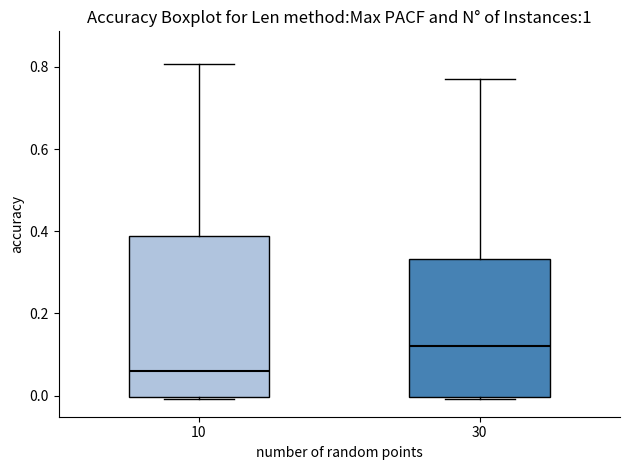

Where is the upper edge of the box at x = 30 on the y-axis? The values are not printed on the chart, so give them approximately, as read against the axis.

0.34